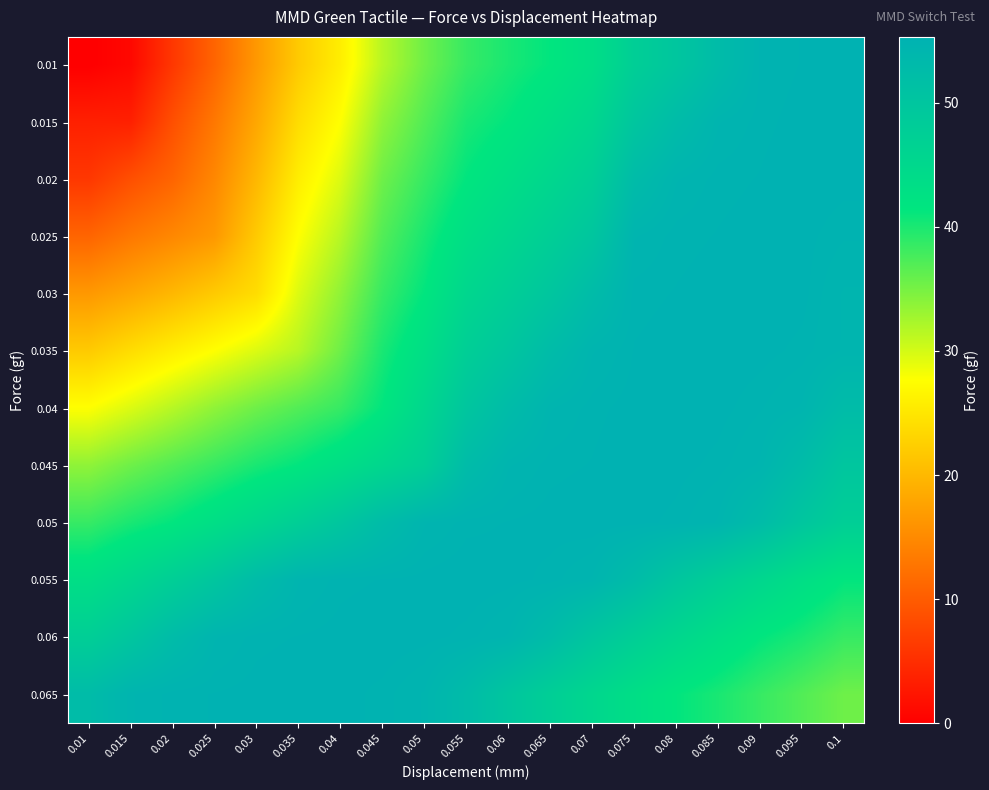

What is the total value across all series at 0.085?

623.4